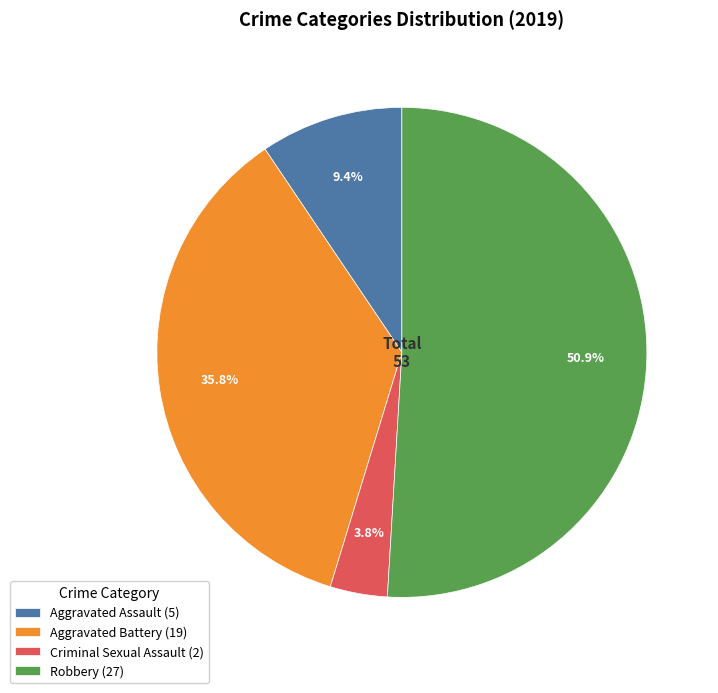

To the nearest percent, what is the difference between the largest and smallest slice percentages?

47%